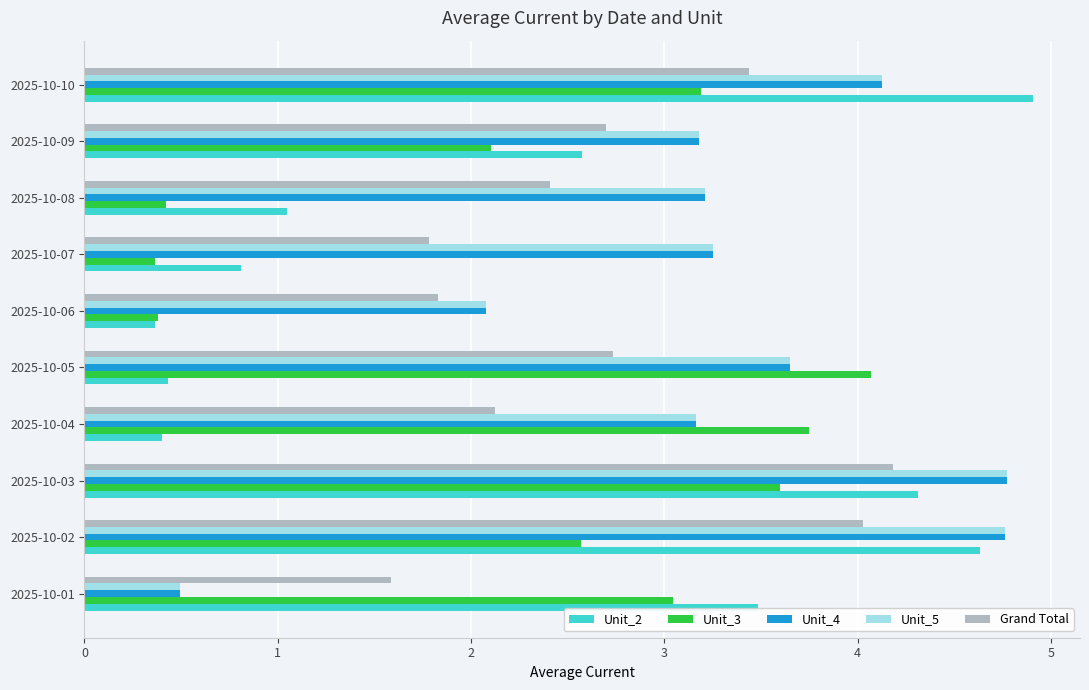

Where is Unit_2 nearest to the value 2?

2025-10-09